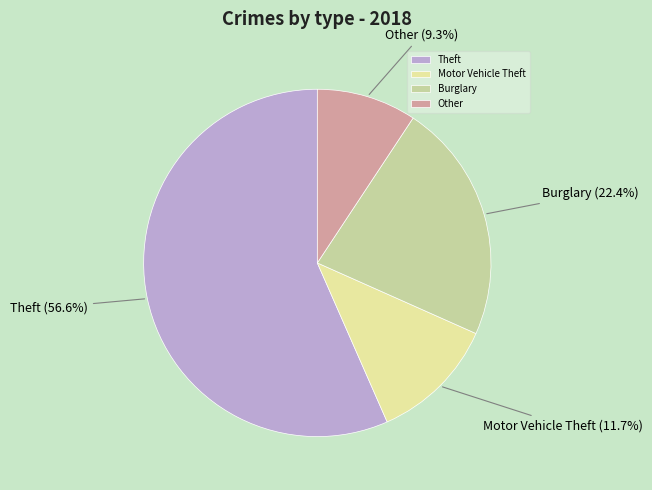

Approximately how many times larger is the value at Burglary compared to Motor Vehicle Theft?

1.9